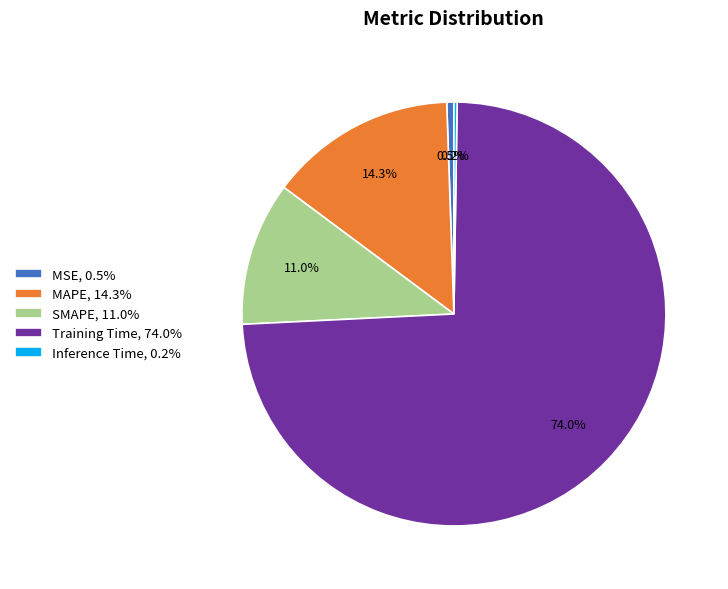

Between MAPE, 14.3% and SMAPE, 11.0%, which is larger?

MAPE, 14.3%